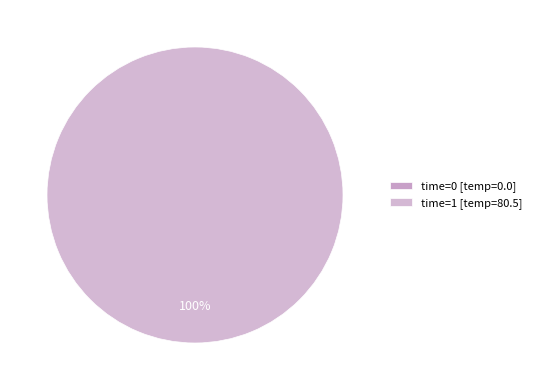

Is the sum of 1 and 0 greater than half?

Yes